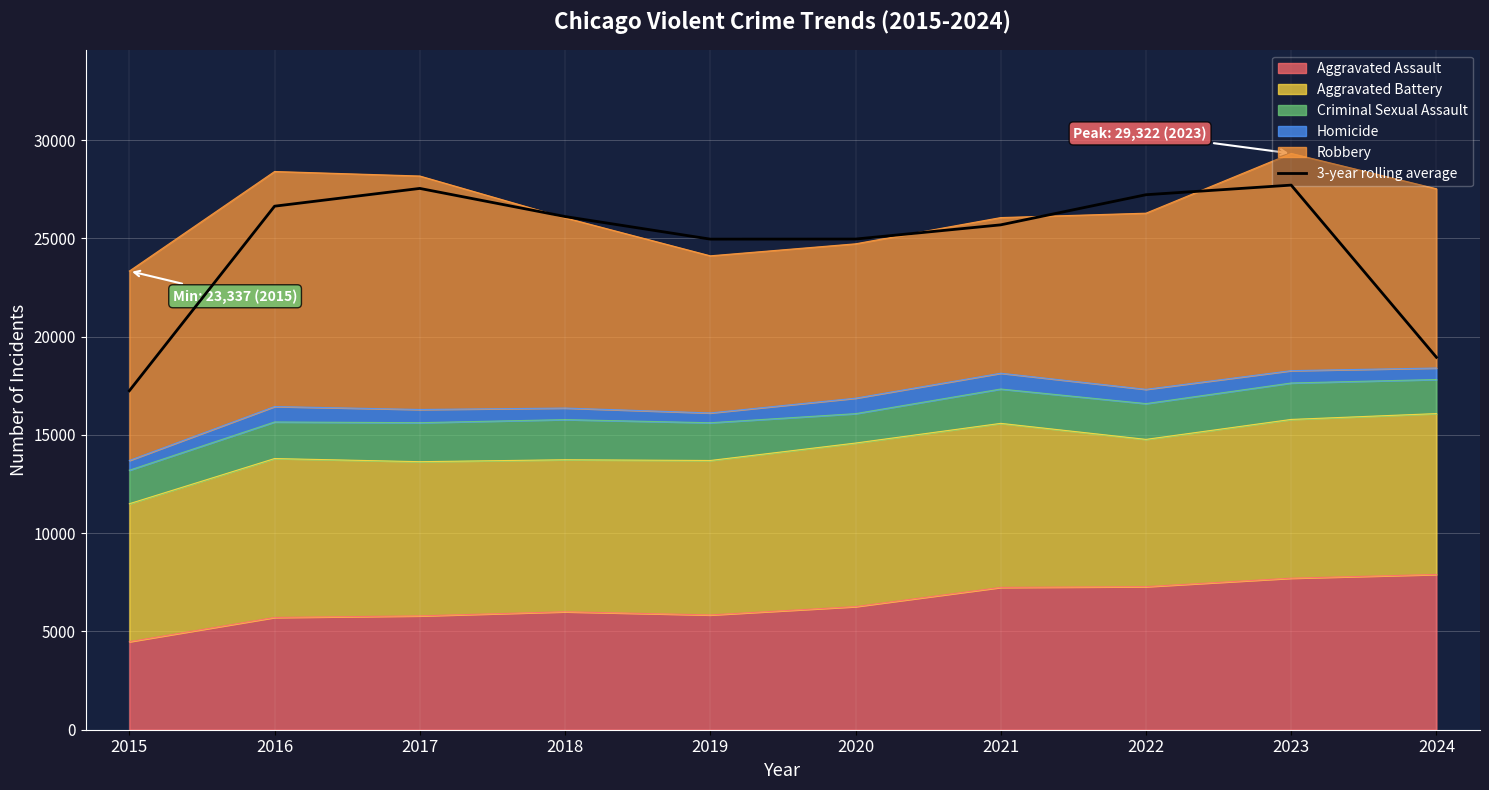

What is the smallest value displayed?

17247.0